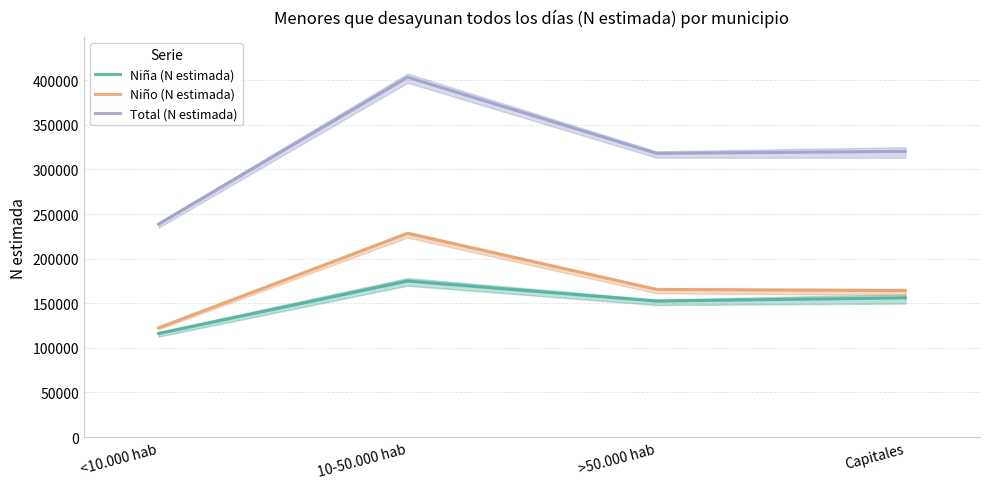

How many distinct data groups are displayed?

3